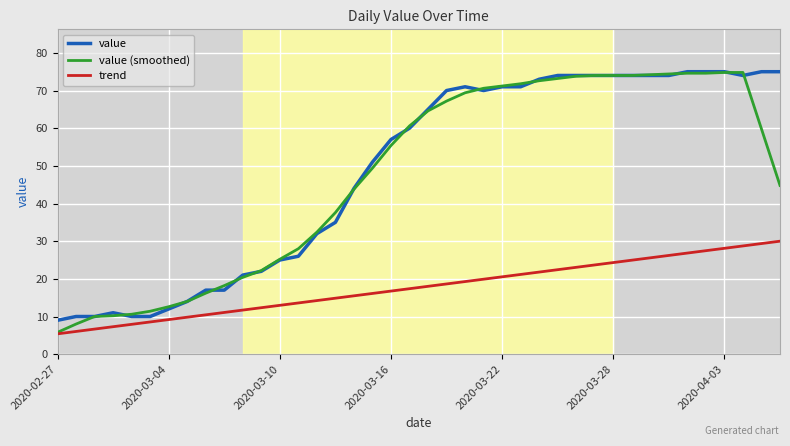

How many lines are shown in the chart?

3